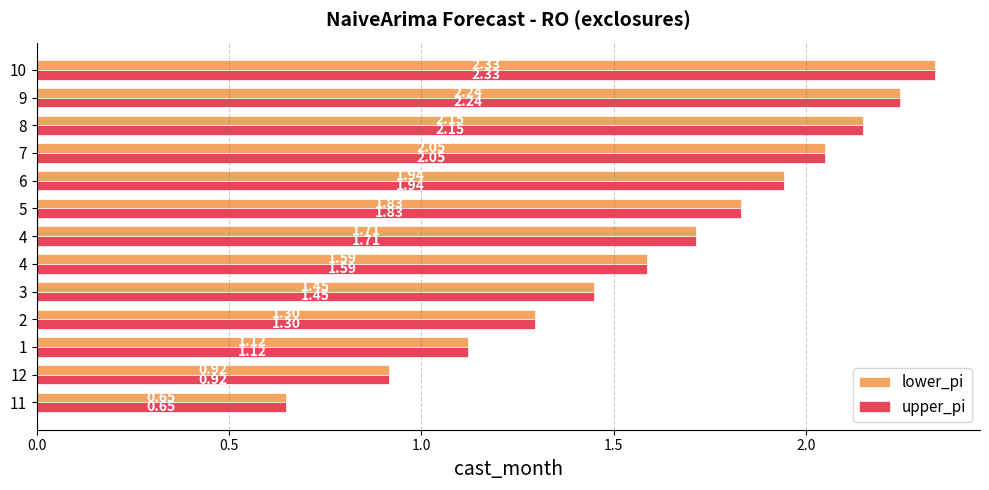

How many data points in lower_pi are less than 1?

2